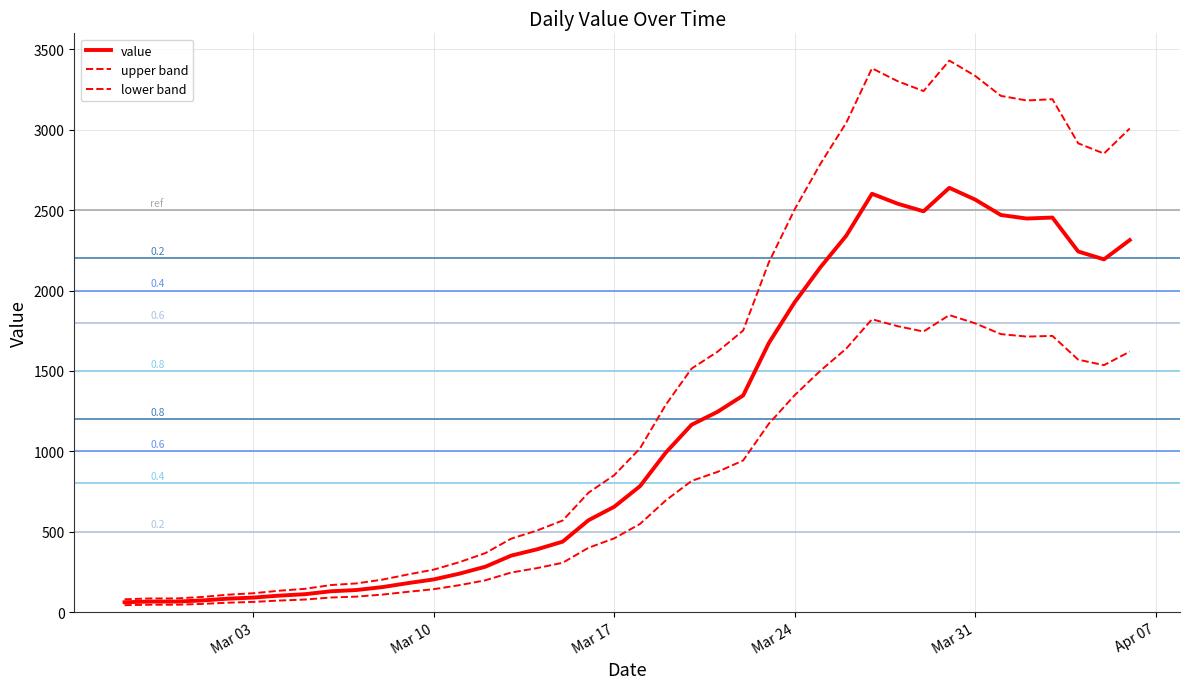

How many lines are shown in the chart?

3